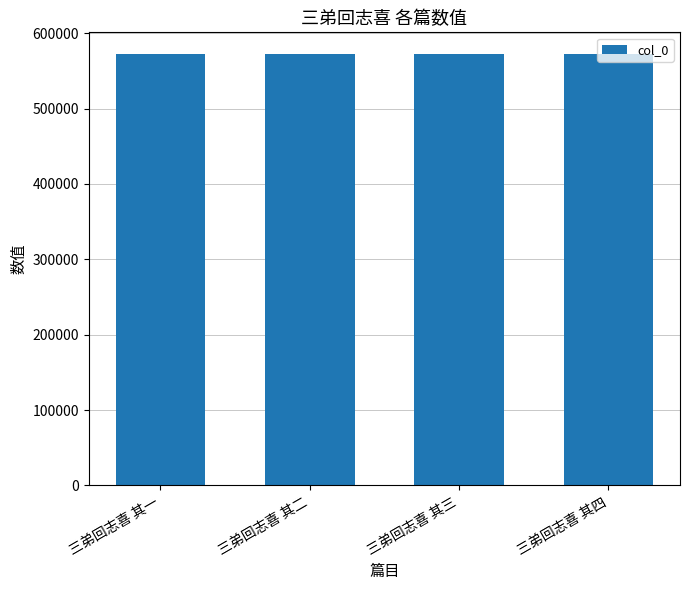

What is the difference between the maximum and minimum values?

3